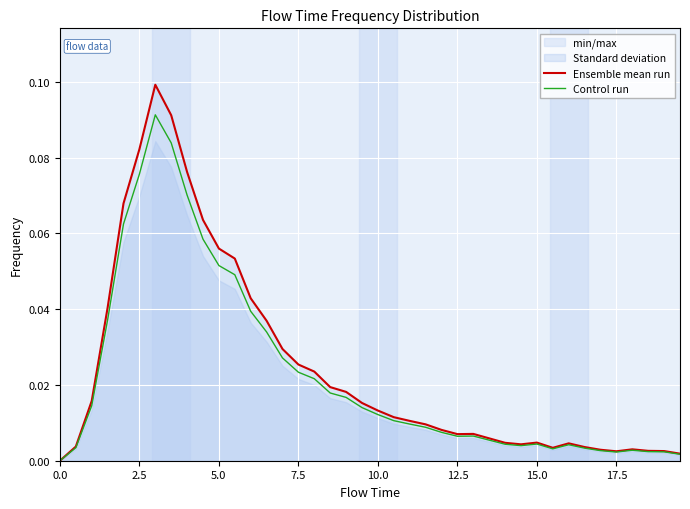

List the series in order of their overall mean, lowest first.

Control run, Ensemble mean run